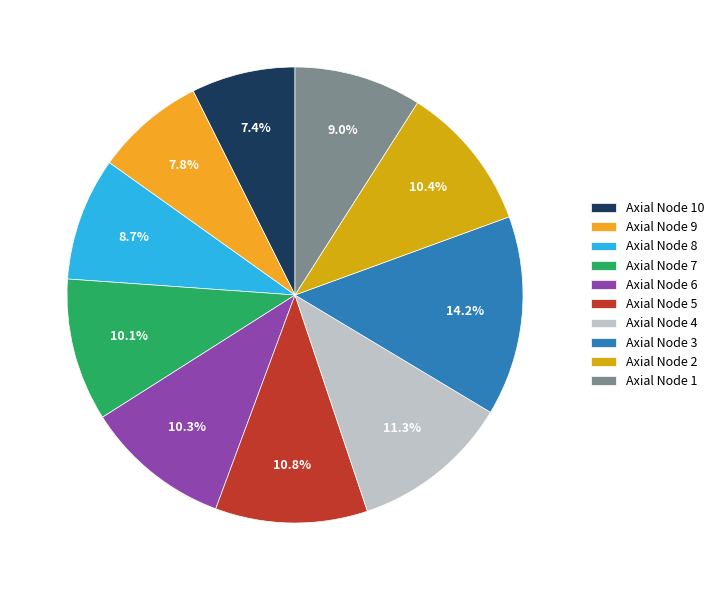

Is there a majority slice in this chart?

No